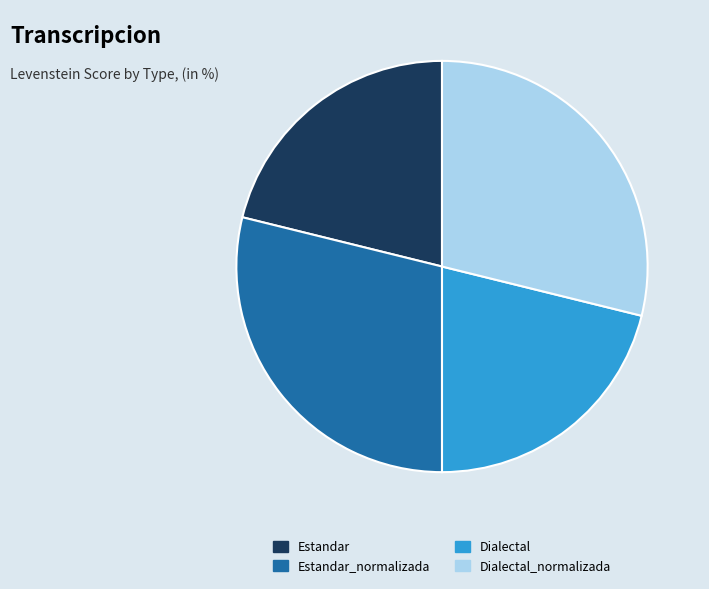

Is it true that Dialectal_normalizada is 18% of the pie?

False